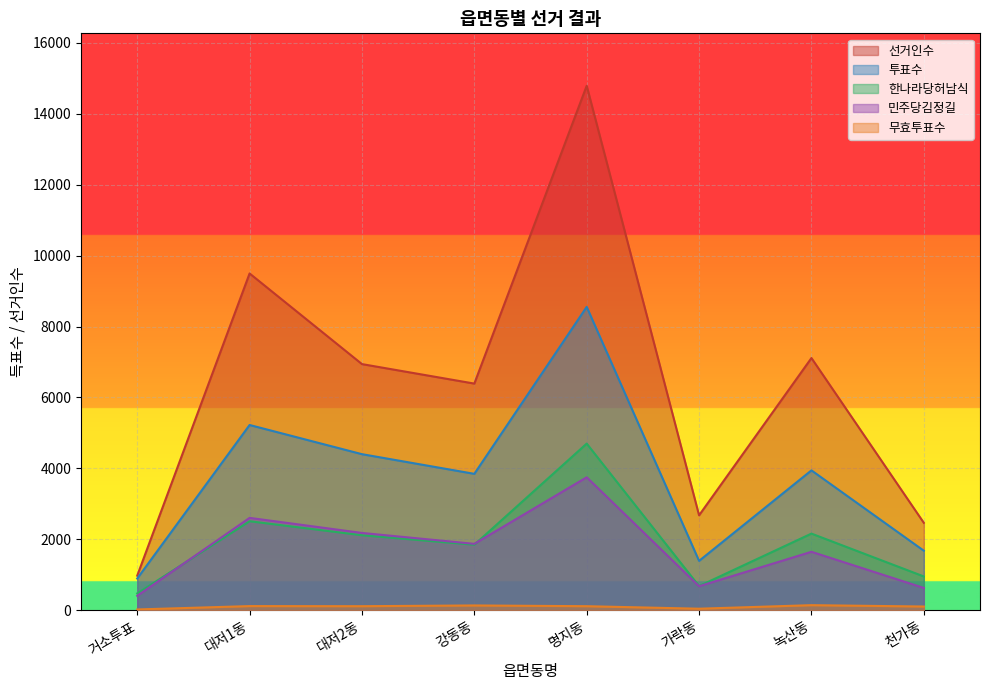

What is the sum of all 무효투표수 values?

761